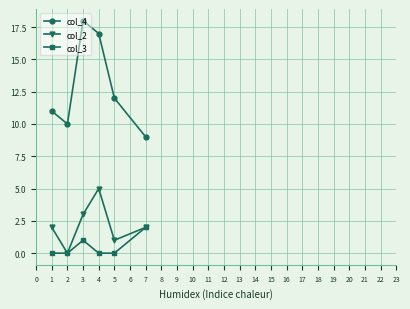

True or false: col_3 has a value of -1 at 3.

False